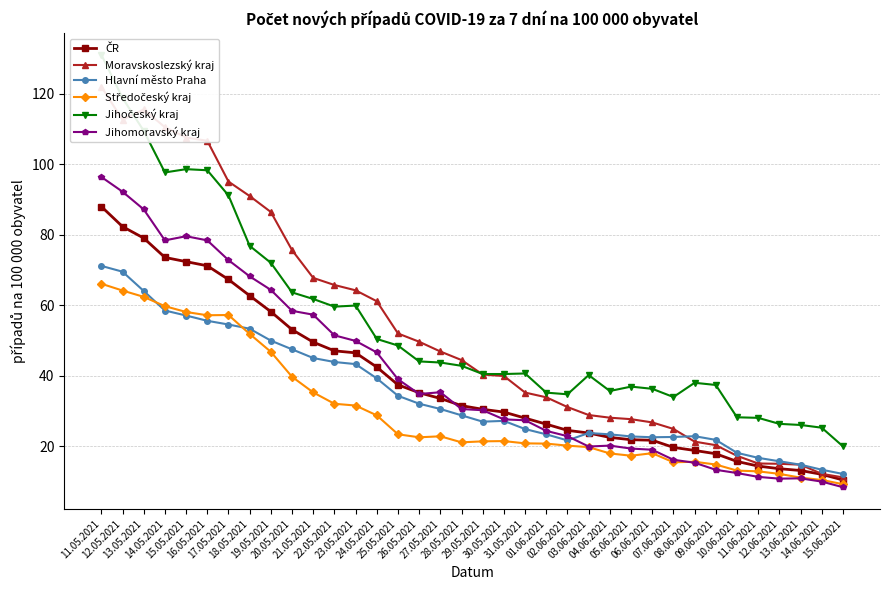

True or false: ČR and Jihočeský kraj cross at least once.

False